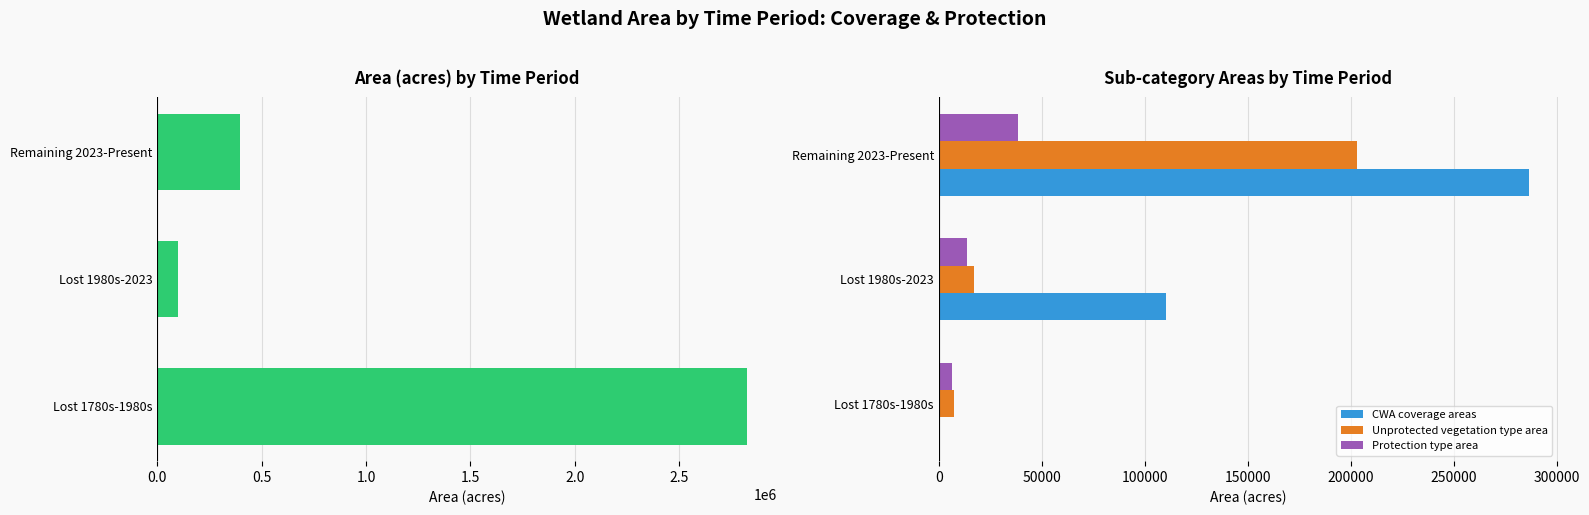

What is the sum of all CWA coverage areas values?

397186